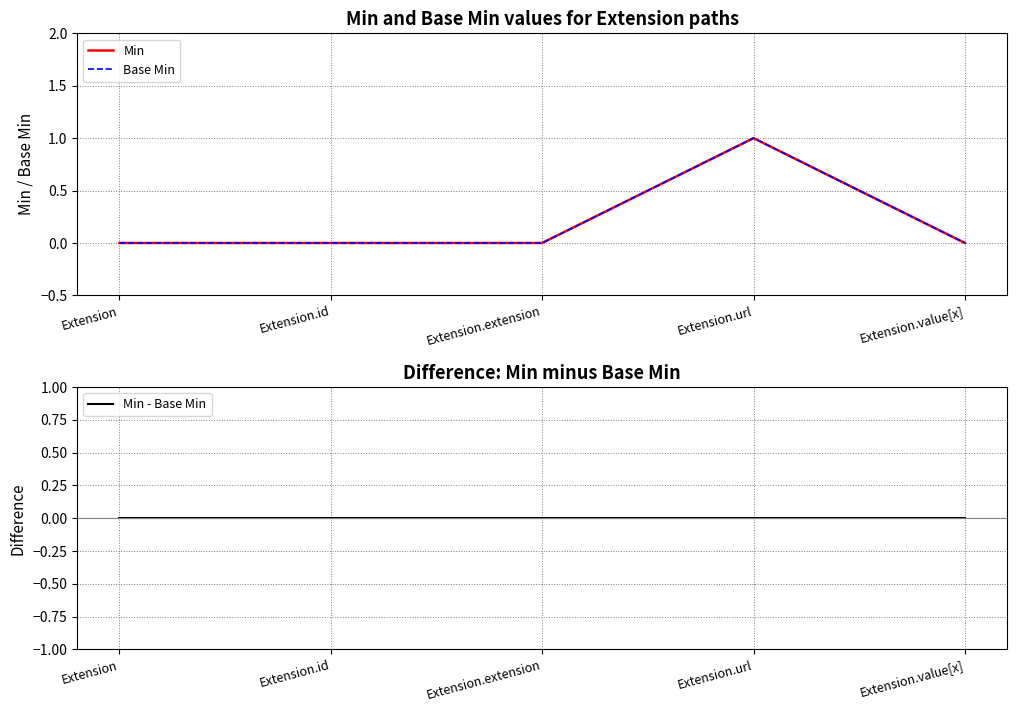

Is the value of Min - Base Min at Extension.url greater than the value of Min at Extension.extension?

No